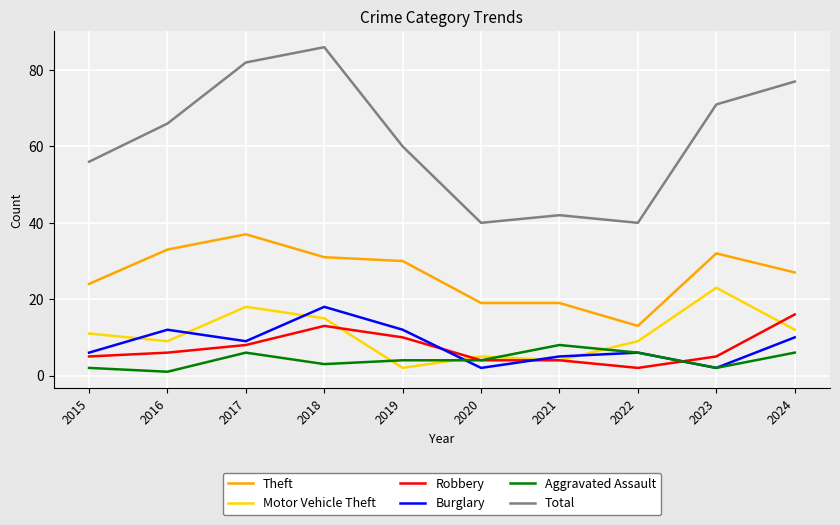

What is the difference between the Motor Vehicle Theft values at 2018 and 2020?

10